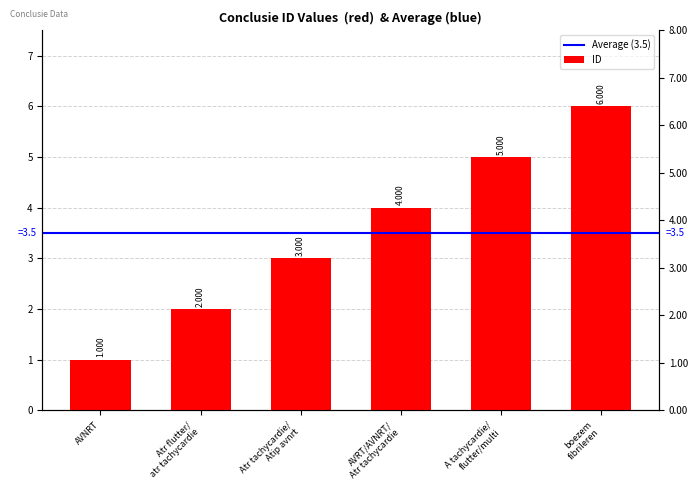

What is the value of the 3rd bar from the left?

3